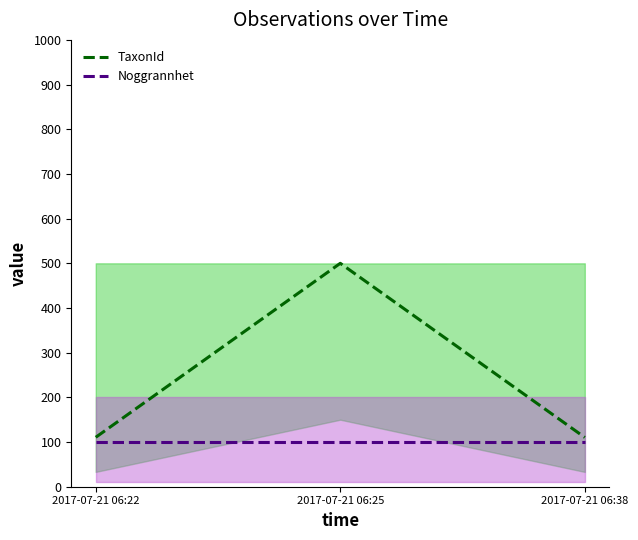

List the labels in order of Noggrannhet value, smallest first.

2017-07-21 06:22, 2017-07-21 06:25, 2017-07-21 06:38